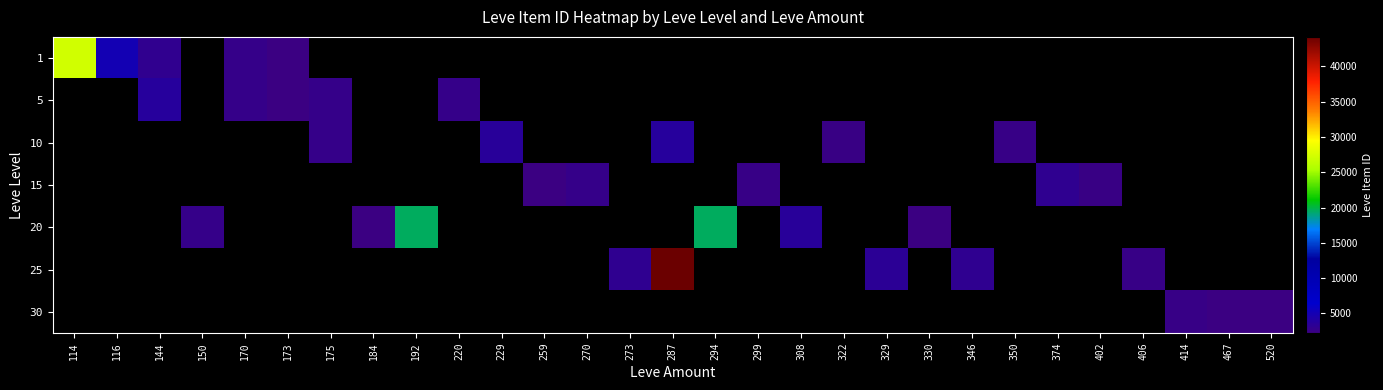

Rank the series at 414 from highest to lowest value.

1, 5, 10, 15, 20, 25, 30